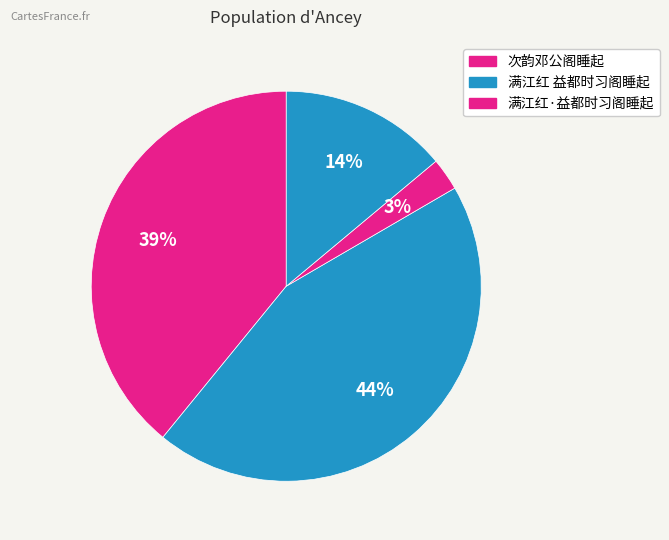

How many segments does this pie chart have?

4